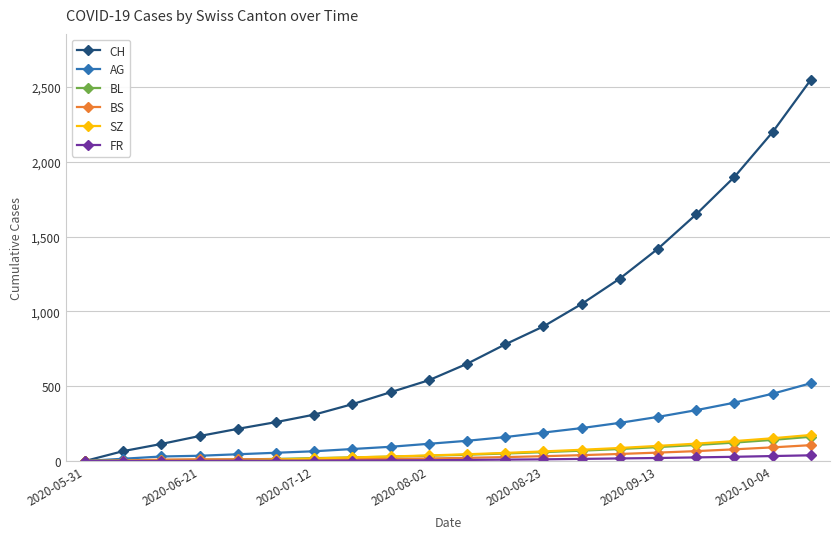

What is the maximum value for AG?

520